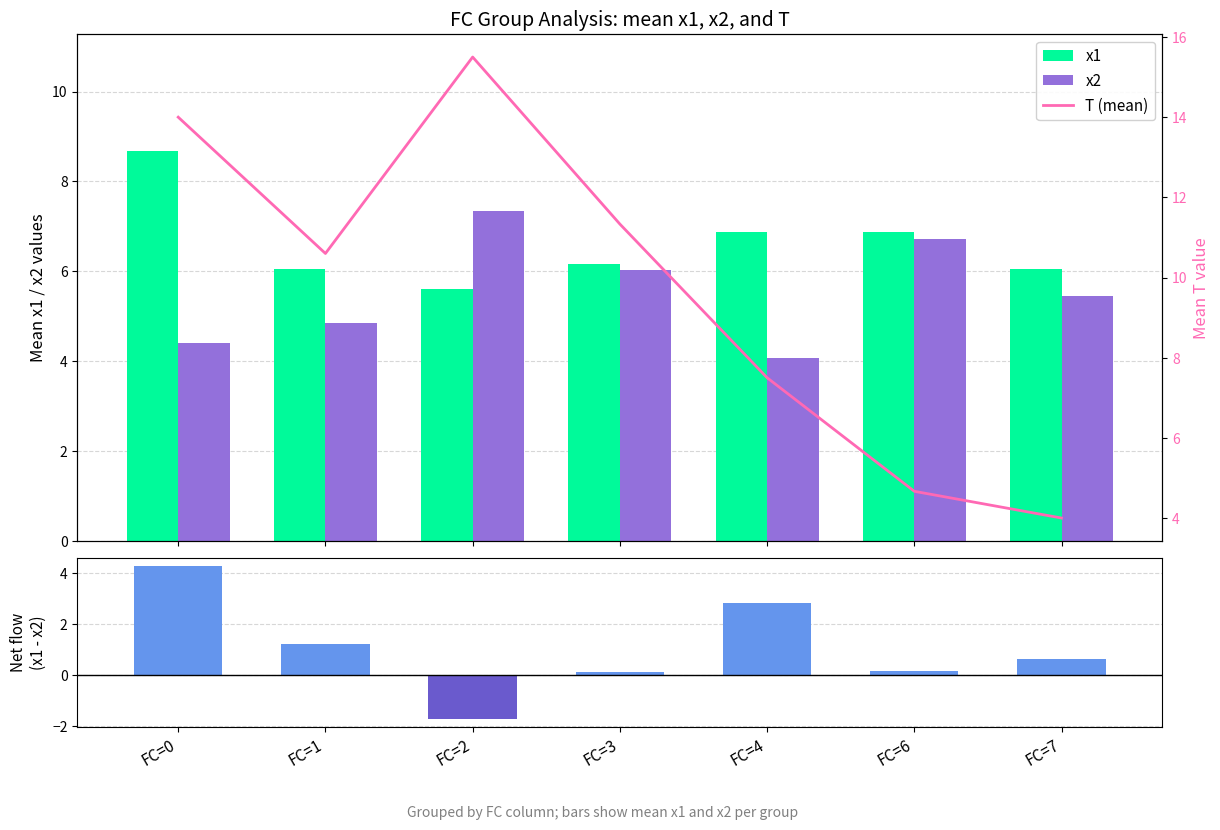

Reading right to left, extract all data points from this chart.

x1: FC=7=6.0	FC=6=6.9	FC=4=6.9	FC=3=6.2	FC=2=5.6	FC=1=6.0	FC=0=8.7
x2: FC=7=5.4	FC=6=6.7	FC=4=4.1	FC=3=6.0	FC=2=7.3	FC=1=4.9	FC=0=4.4
Net (x1 - x2): FC=7=0.6	FC=6=0.1	FC=4=2.8	FC=3=0.1	FC=2=-1.7	FC=1=1.2	FC=0=4.3
T (mean): FC=7=4.0	FC=6=4.7	FC=4=7.5	FC=3=11.3	FC=2=15.5	FC=1=10.6	FC=0=14.0